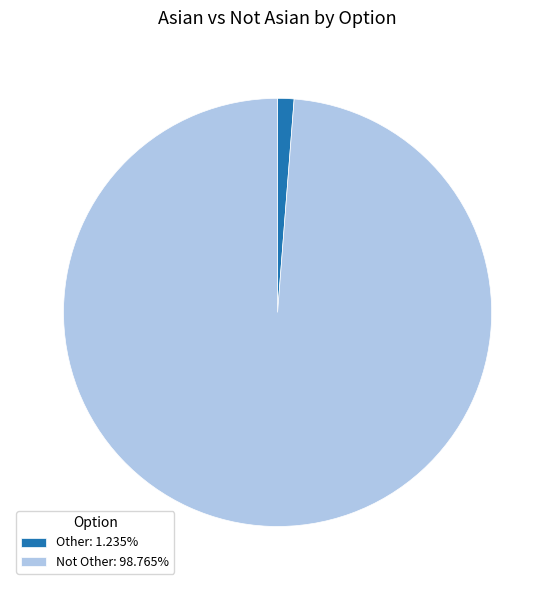

What is the largest slice in the pie chart?

Not Other